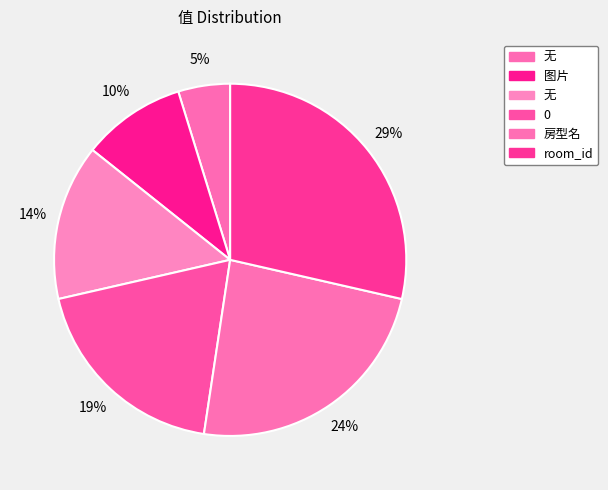

How many slices are in this pie chart?

6